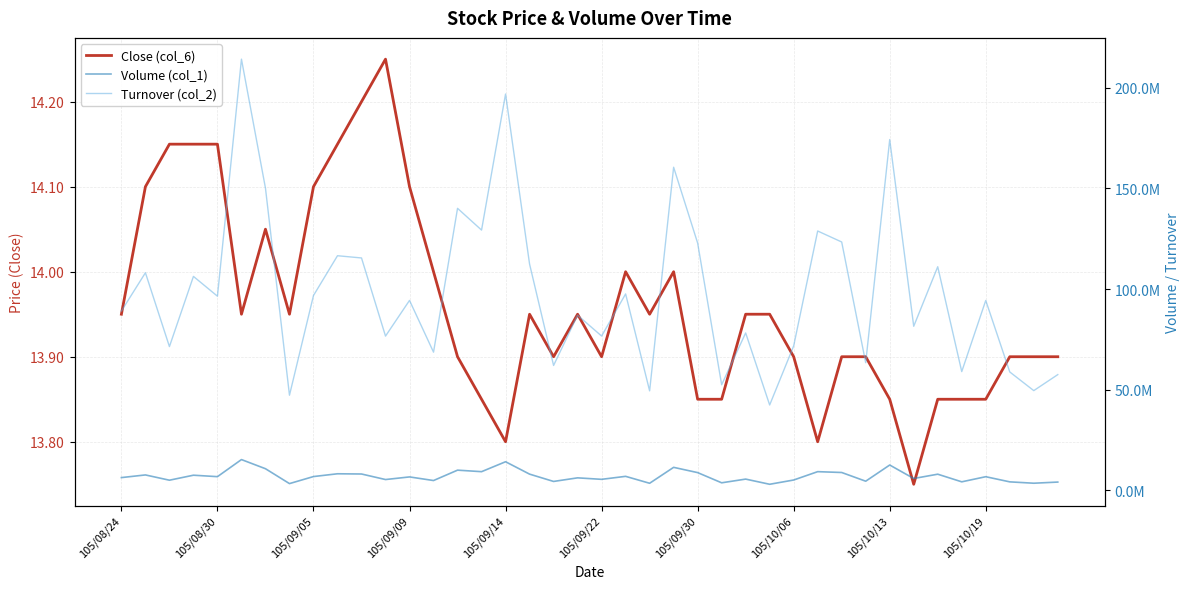

Which series has the largest total across all categories?

Turnover (col_2)